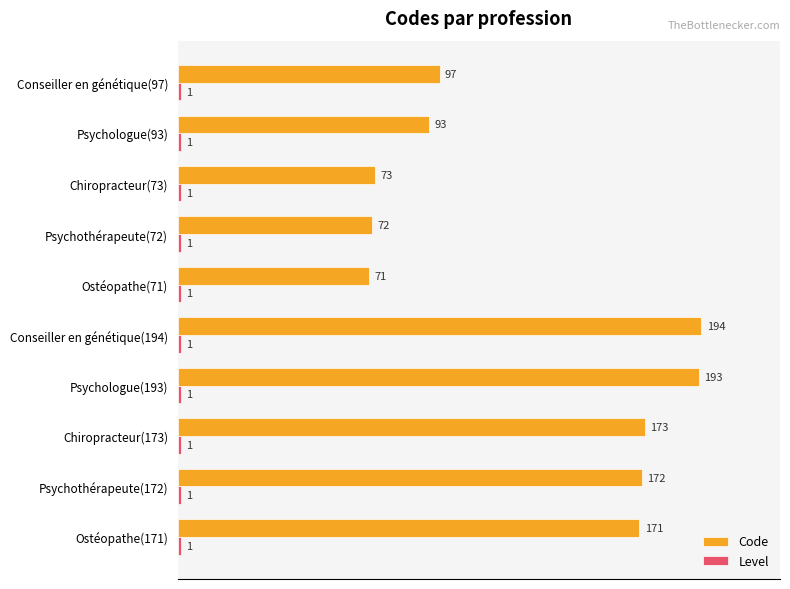

The value of Code at Ostéopathe(171) is 1.5. True or false?

False